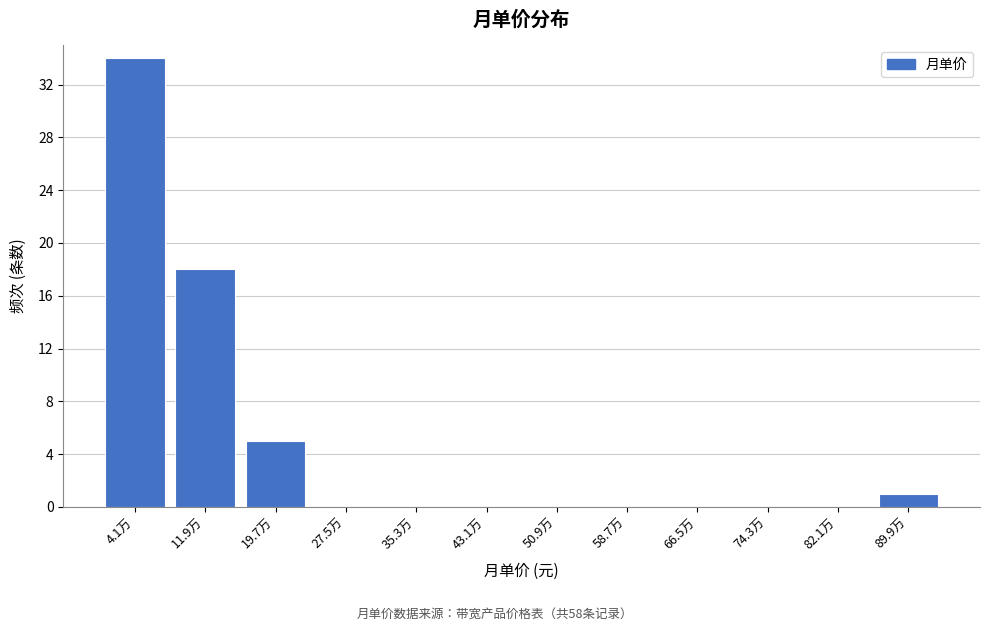

Reading left to right, list all the values displayed in this chart.

4.1万=34	11.9万=18	19.7万=5	27.5万=0	35.3万=0	43.1万=0	50.9万=0	58.7万=0	66.5万=0	74.3万=0	82.1万=0	89.9万=1